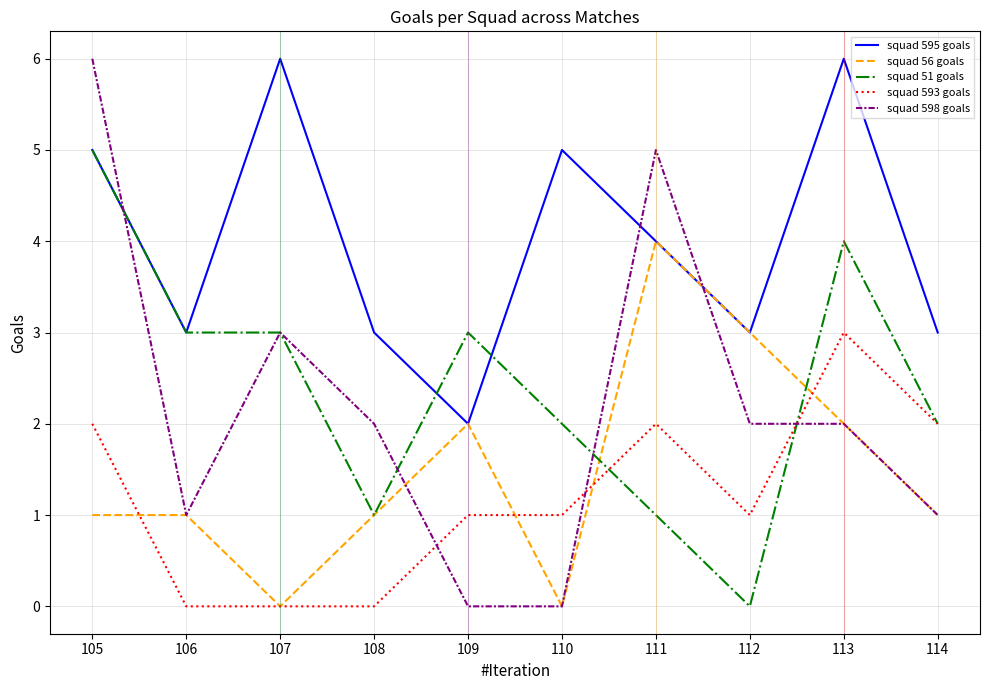

True or false: squad 593 goals and squad 595 goals intersect in this chart.

False